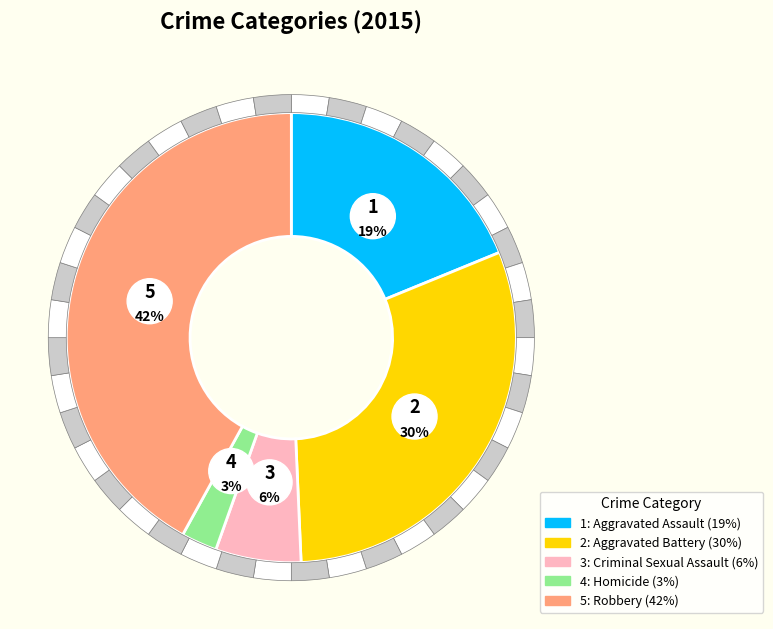

Does any single category account for the majority?

No